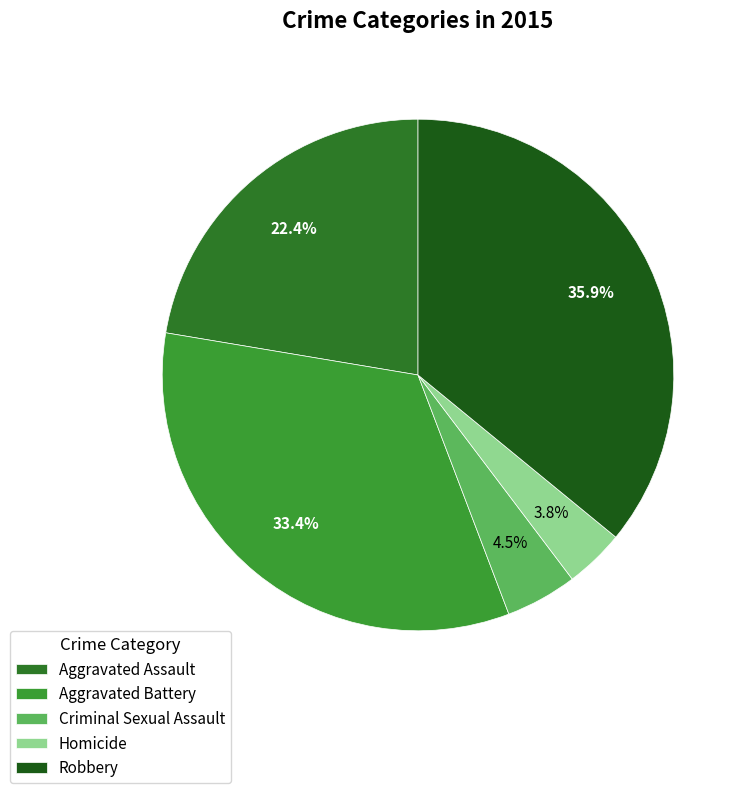

Is it true that Criminal Sexual Assault is 19% of the pie?

False